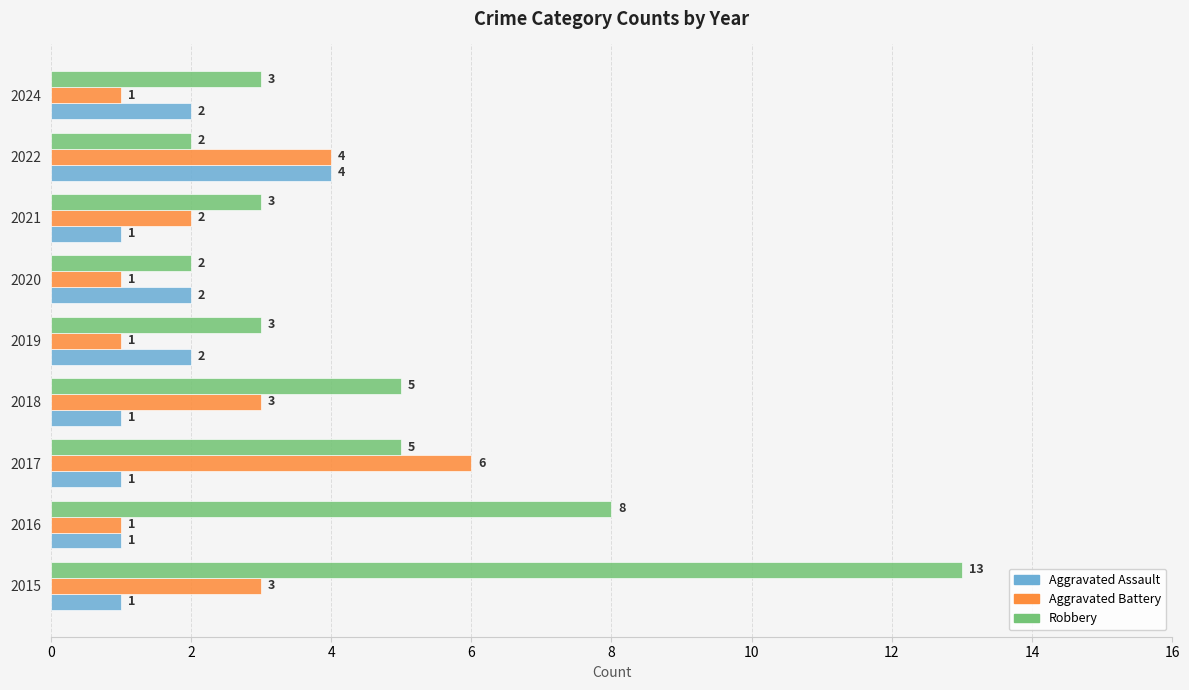

What is the difference between the maximum and minimum values in the Aggravated Battery series?

5